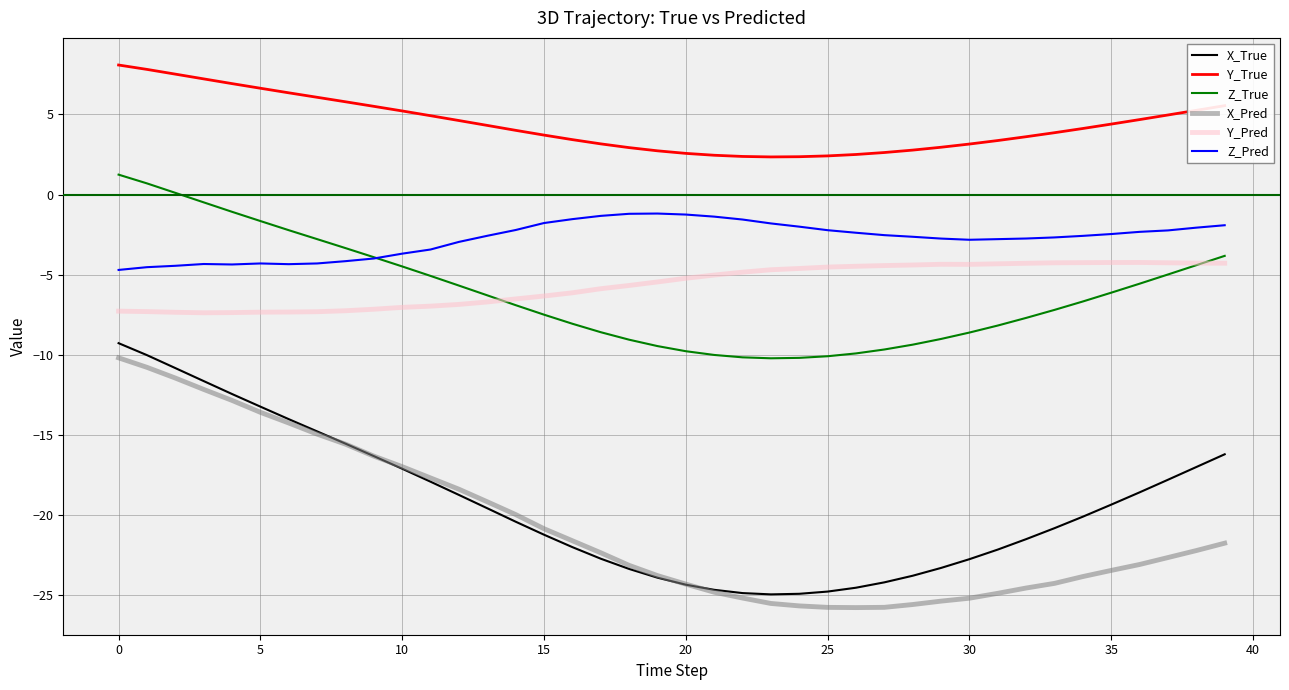

Is this an area chart (filled region under the line)?

No